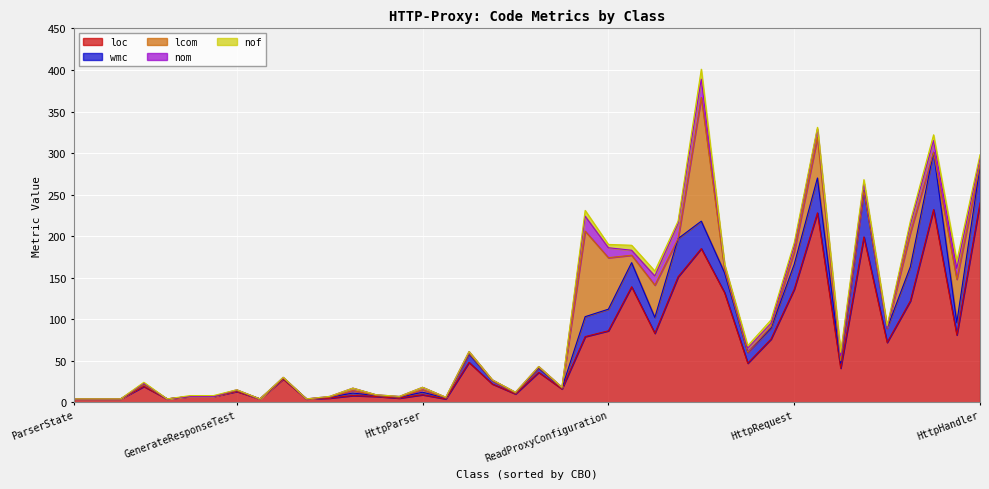

At which label does nof first exceed 1?

GenerateHttpResponse